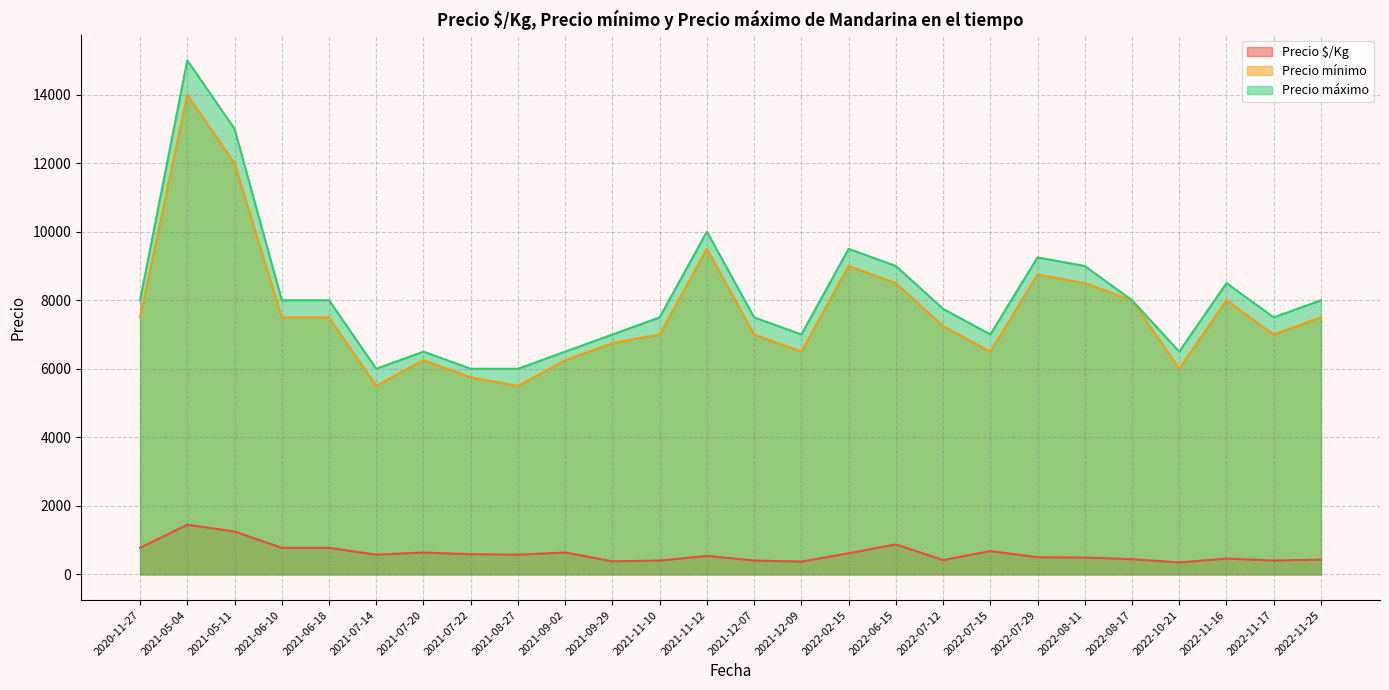

True or false: Precio mínimo and Precio máximo intersect in this chart.

False